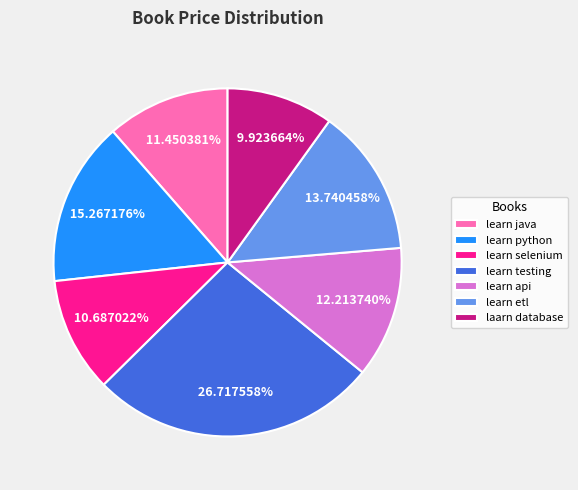

To the nearest percent, what is the combined percentage of learn etl and learn selenium?

24%